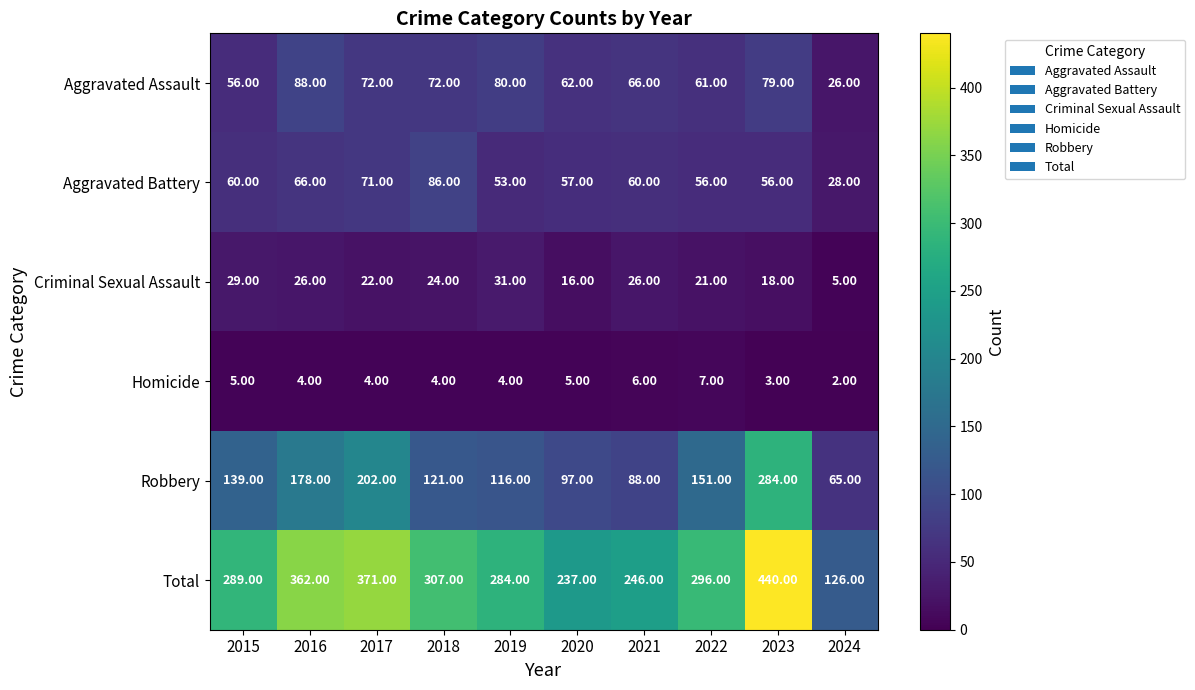

What is the sum of the Robbery values at 2022 and 2018?

272